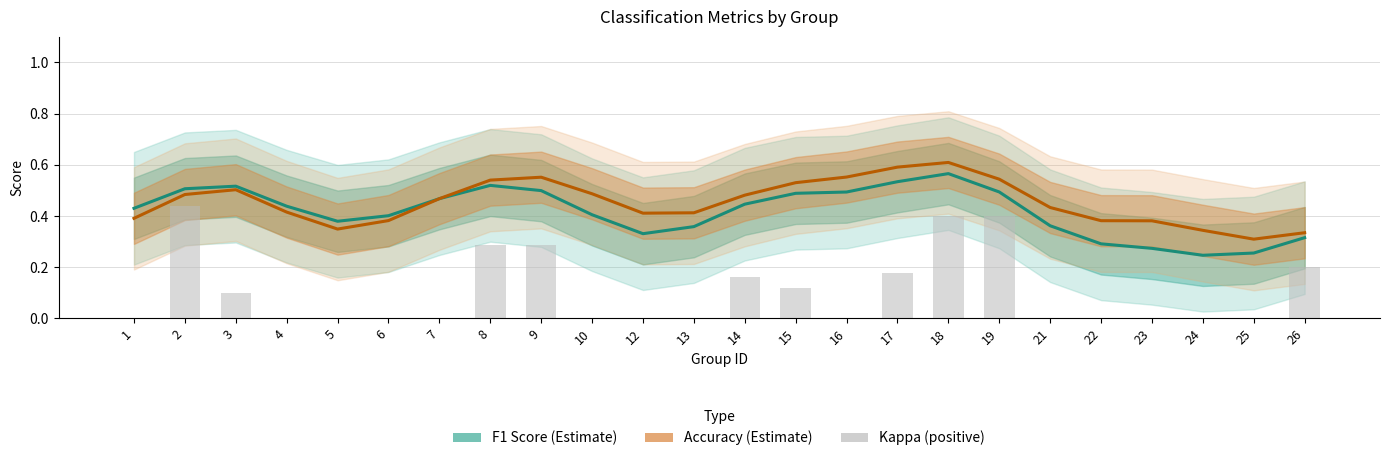

What are all the series names shown in the legend?

f1, accuracy, kappa (positive)